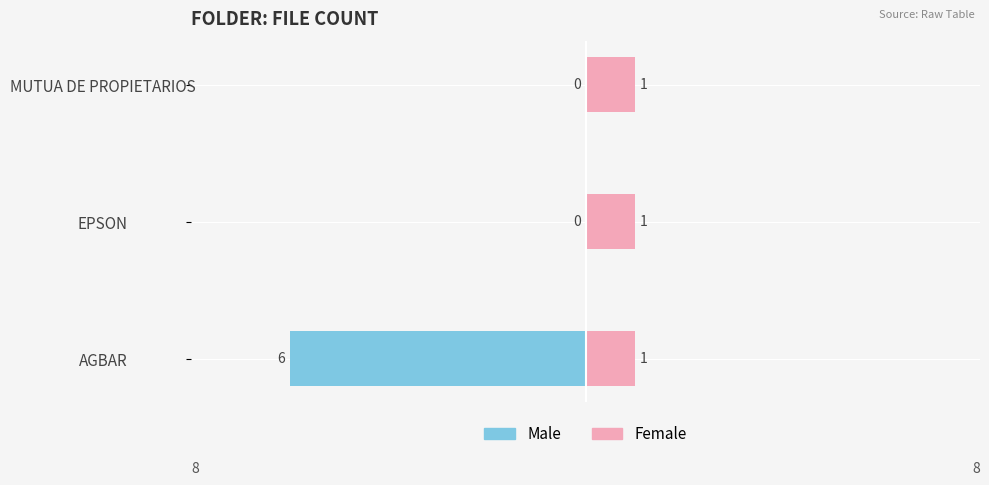

What are all the series names shown in the legend?

Male, Female